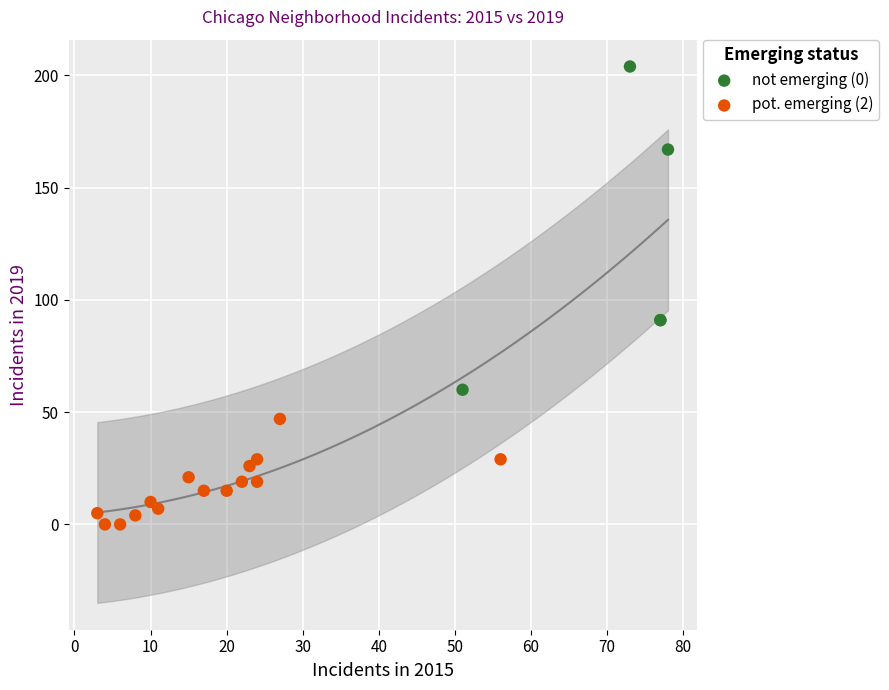

Which series contains the lowest Y value?

pot. emerging (2)